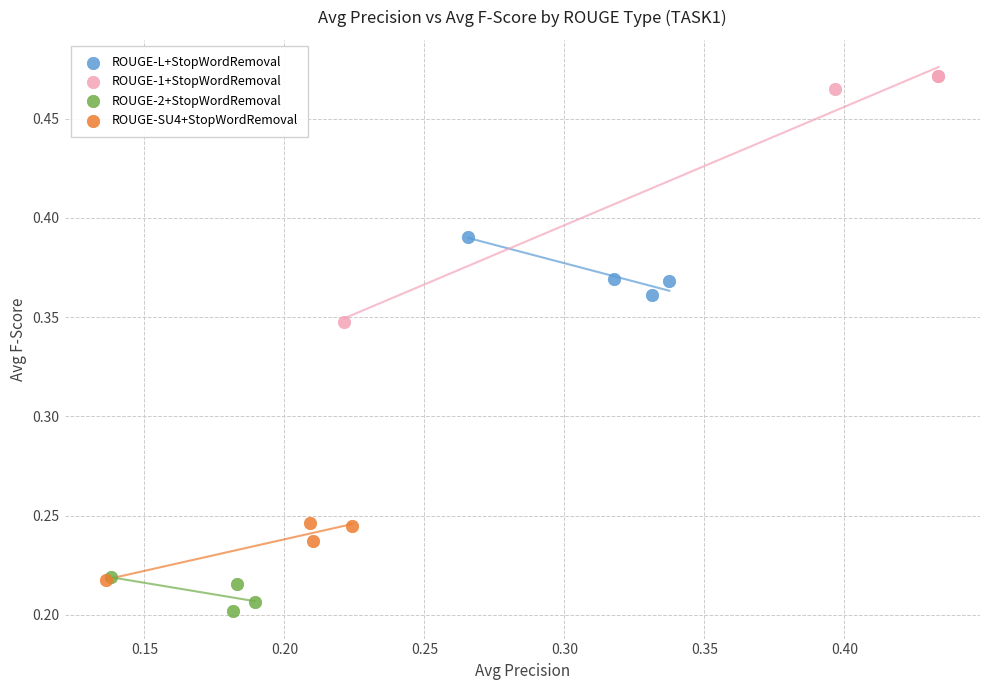

Which series reaches the minimum Y coordinate?

ROUGE-2+StopWordRemoval